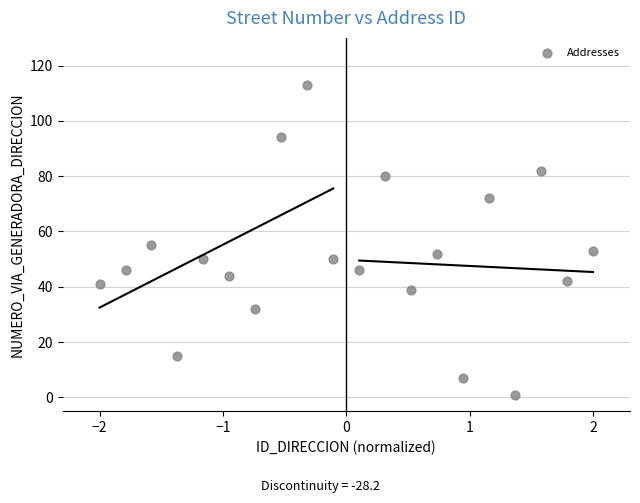

What Y value in the scatter plot is closest to 57?

55